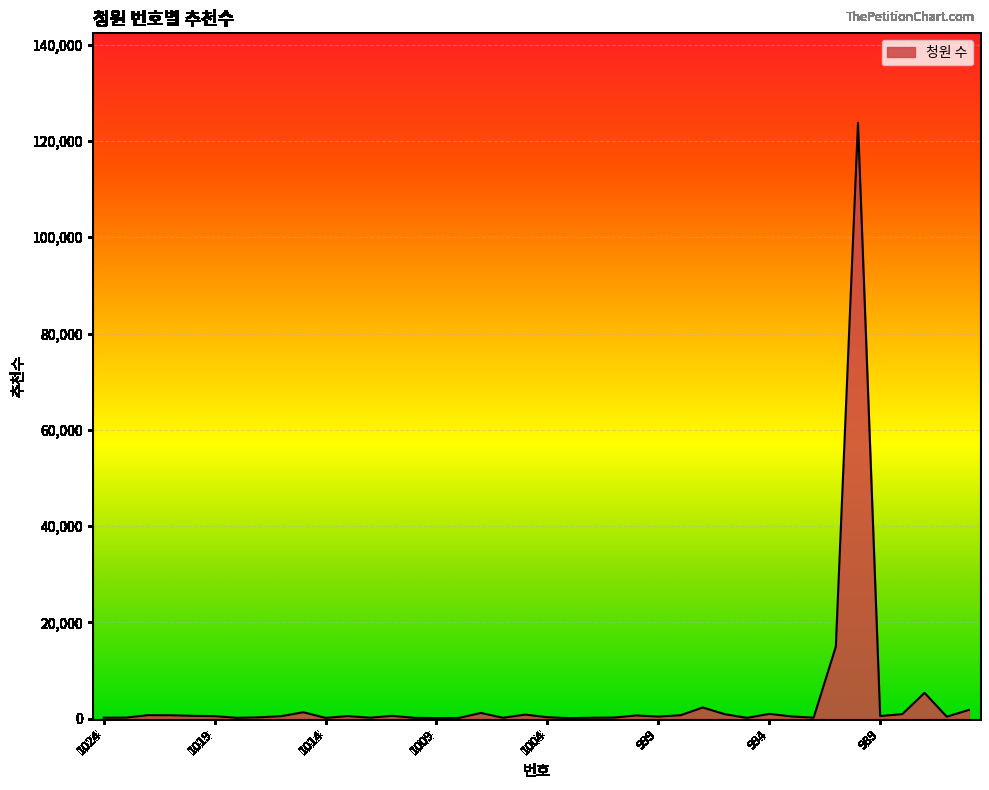

What is the maximum value shown in the chart?

123789